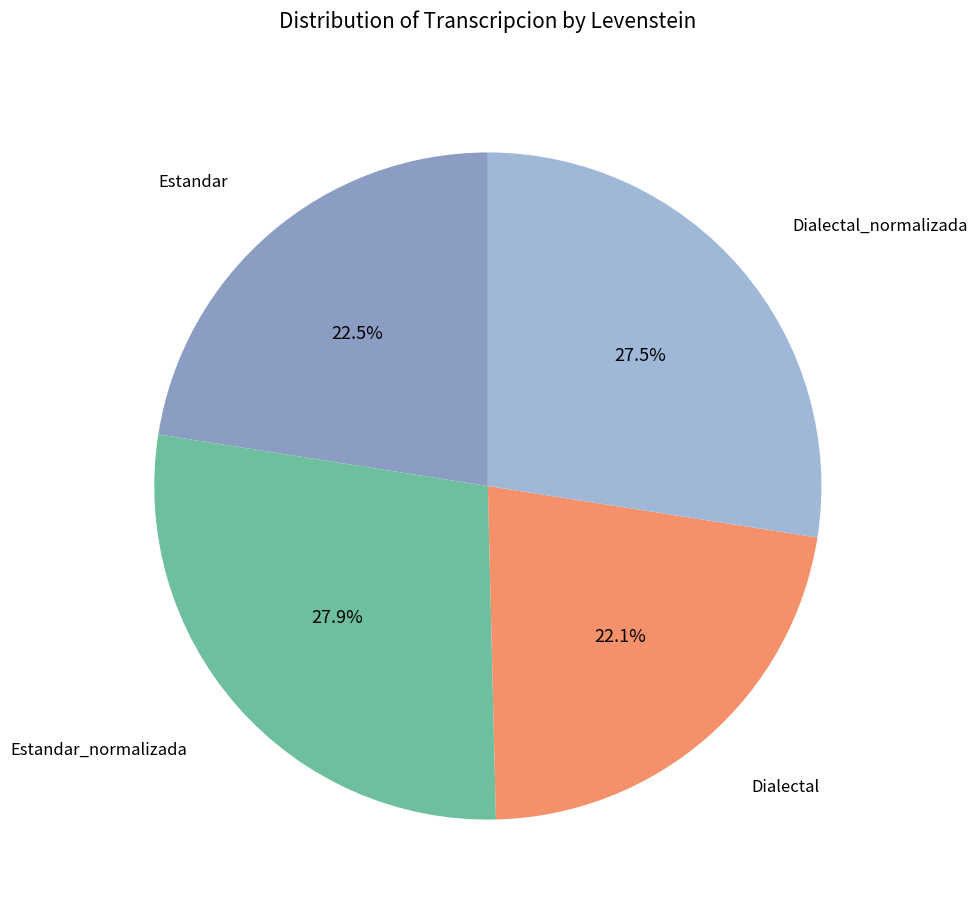

Is there any slice that represents more than half of the pie?

No